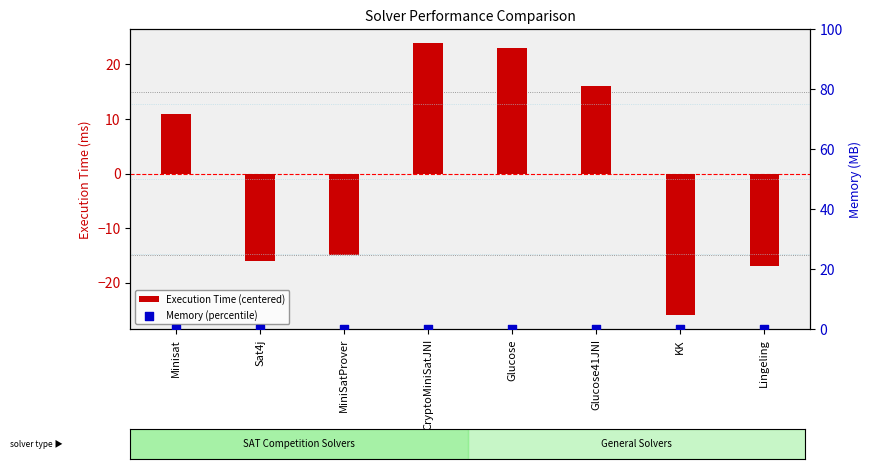

What is the total value across all series at Minisat?

11